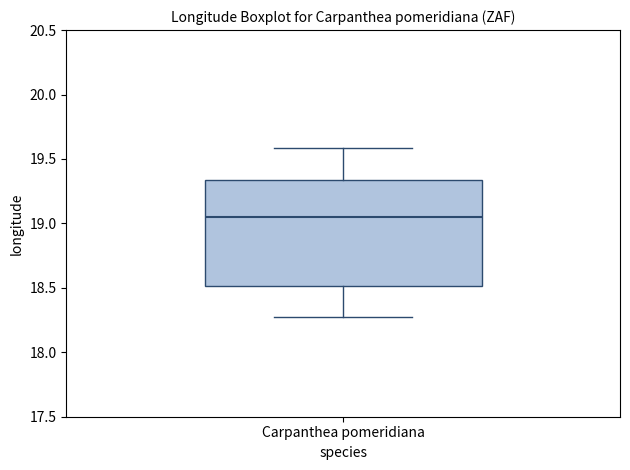

Transcribe this box plot: give where the median line is, the range the box spans, and where the two whiskers end, as read against the y-axis. The values are not printed on the chart, so give them approximately, as read against the axis.

median 19.05, box 18.50 to 19.35, whiskers 18.25 to 19.60